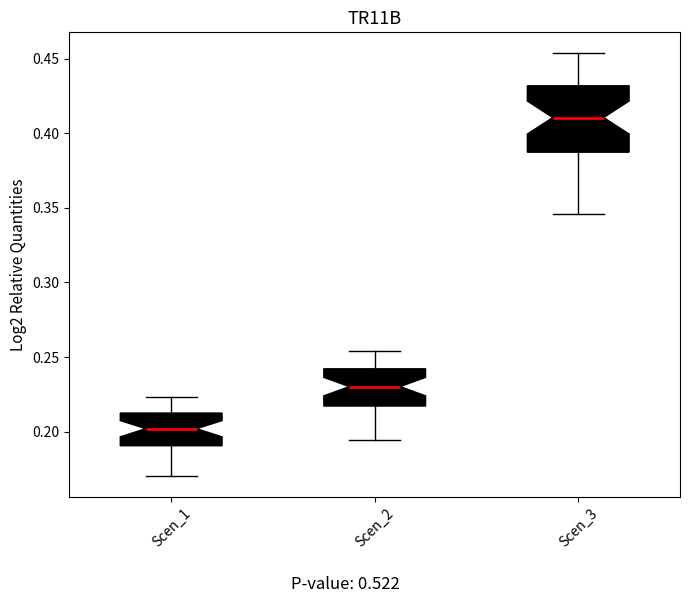

Reading left to right, read every box against the y-axis: the position of its median line, the range the box covers, and the ends of its whiskers. The values are not printed on the chart, so give them approximately, as read against the axis.

Scen_1: median 0.200, box 0.190 to 0.210, whiskers 0.170 to 0.225
Scen_2: median 0.230, box 0.215 to 0.240, whiskers 0.195 to 0.255
Scen_3: median 0.410, box 0.385 to 0.430, whiskers 0.345 to 0.455